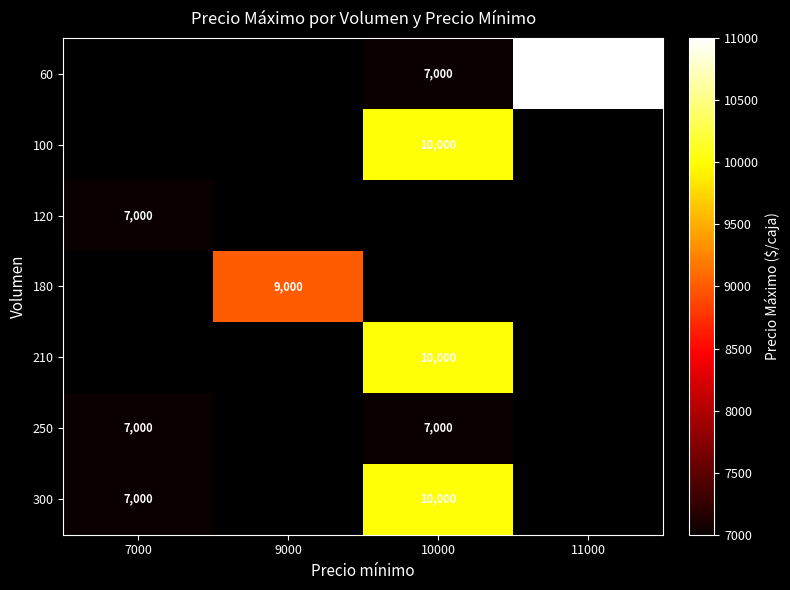

At which category does the chart reach its peak across all series?

11000